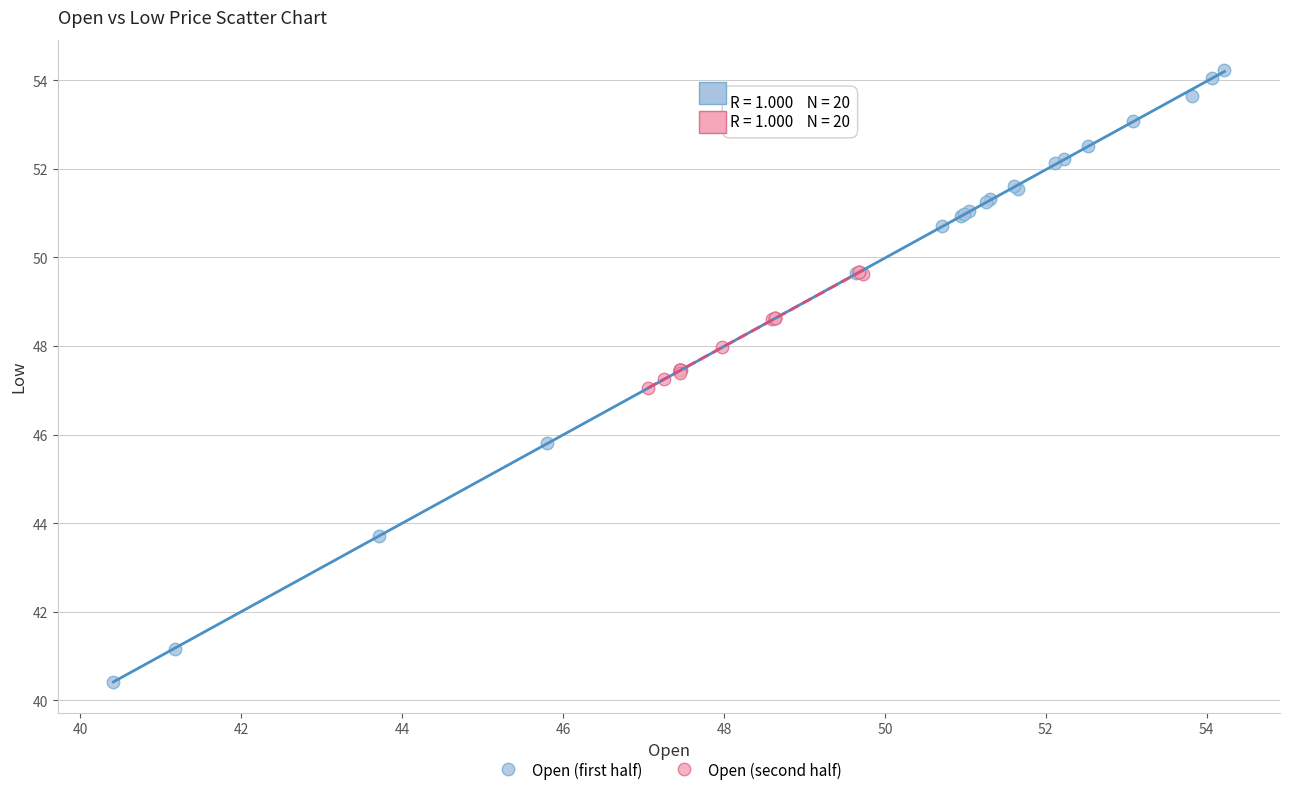

What are all the series names shown in the legend?

Open (first half), Open (second half)